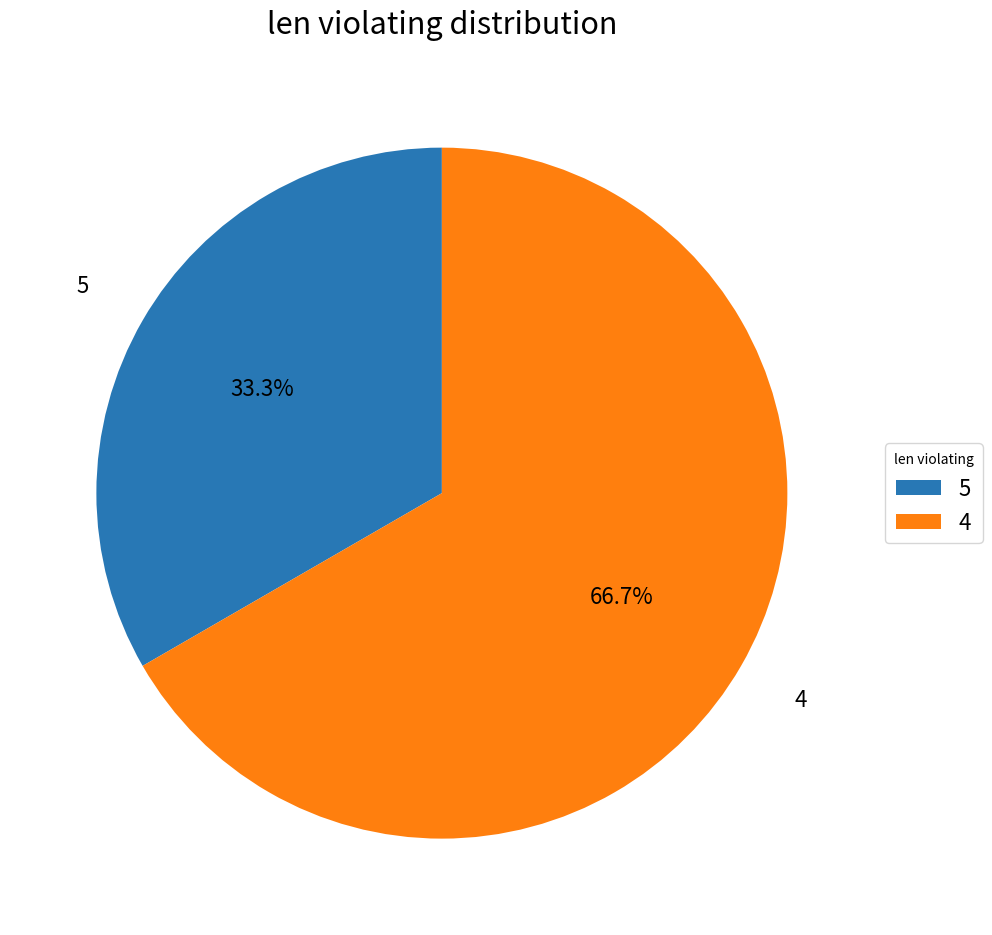

Which category has the smallest portion of the pie?

5